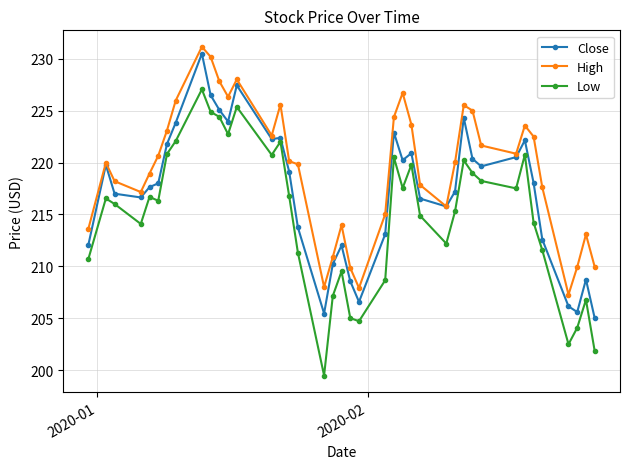

True or false: Close has more than 1 interior local peaks.

True